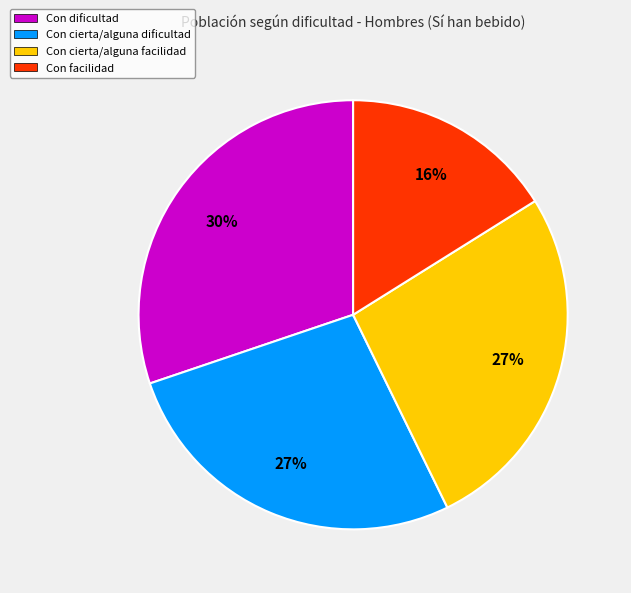

What is the largest slice in the pie chart?

Con dificultad